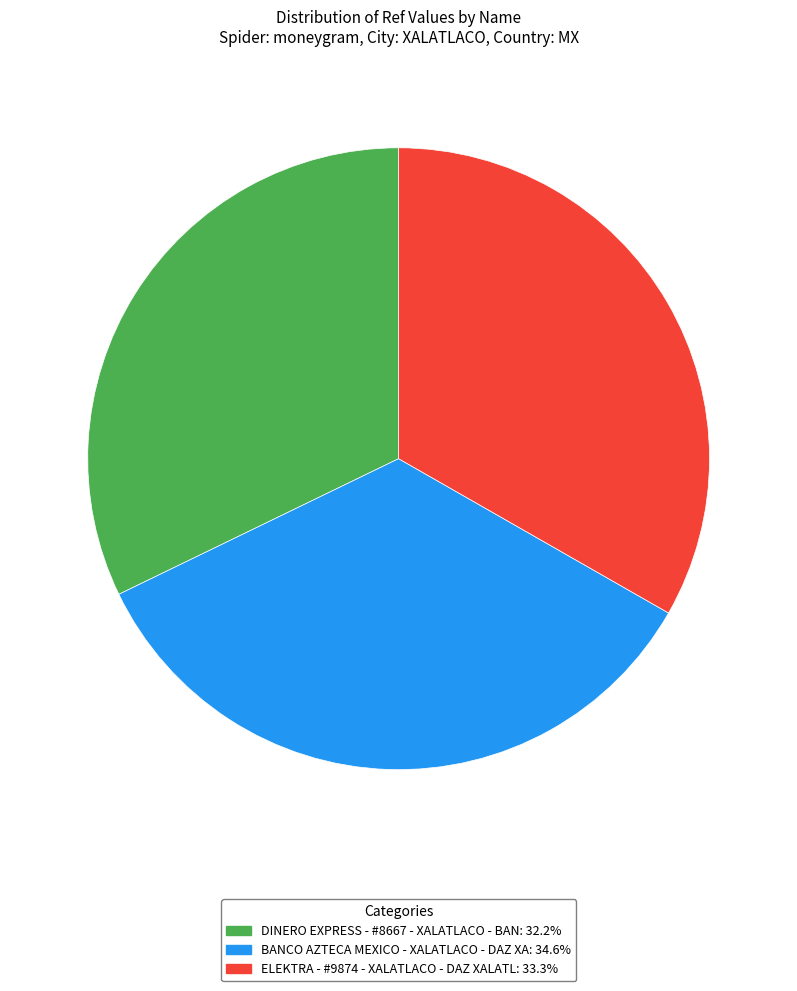

True or false: BANCO AZTECA MEXICO - XALATLACO - DAZ XA accounts for 35% of the total.

True